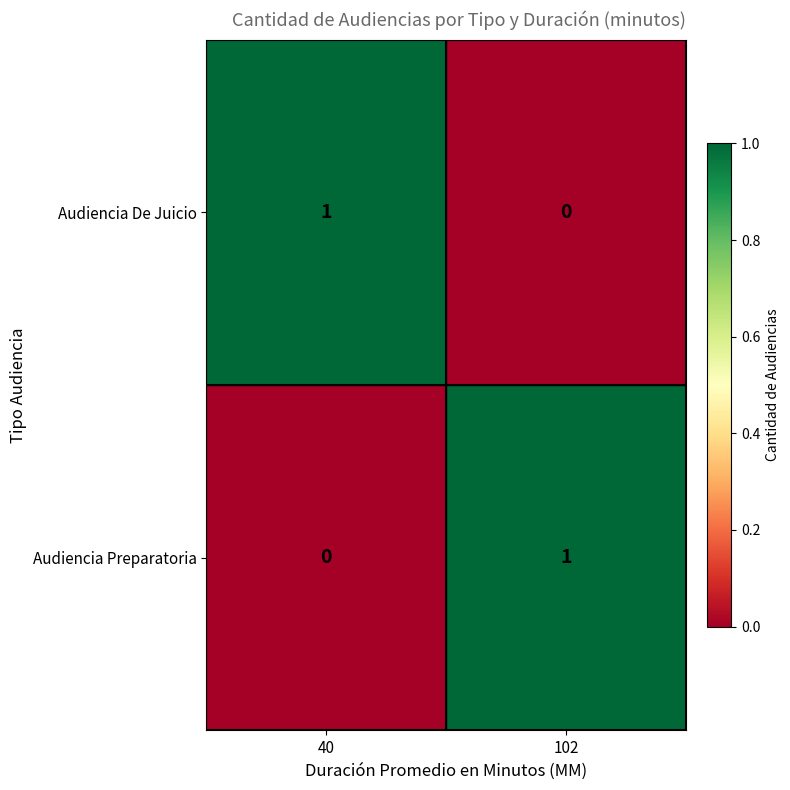

Reading left to right, extract all data points from this chart.

Audiencia De Juicio: 40=1	102=0
Audiencia Preparatoria: 40=0	102=1